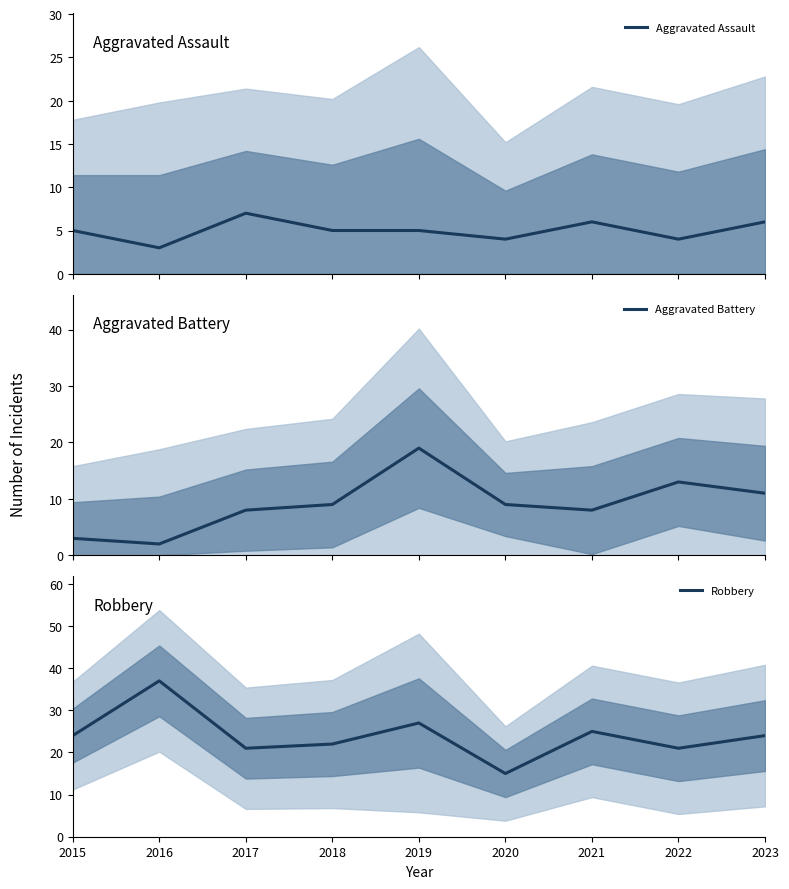

At which category is the sum across all series the highest?

2019